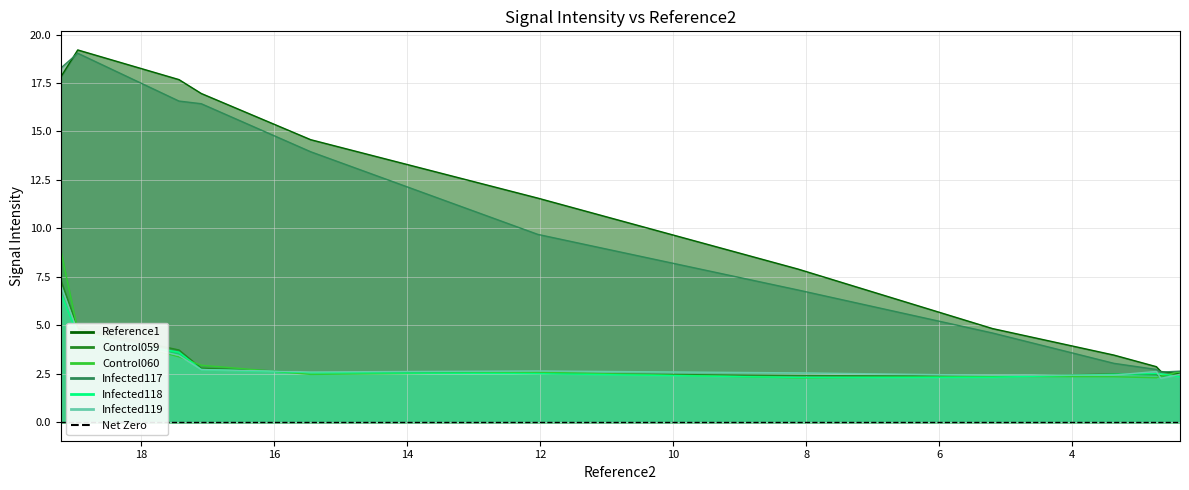

In Infected117, how many points are lower than both neighbors (excluding endpoints)?

1